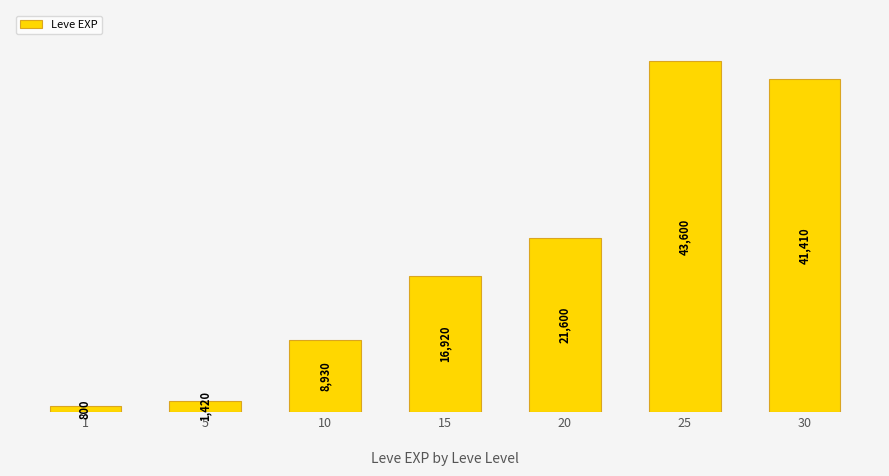

Rank the categories by value from highest to lowest.

25, 30, 20, 15, 10, 5, 1